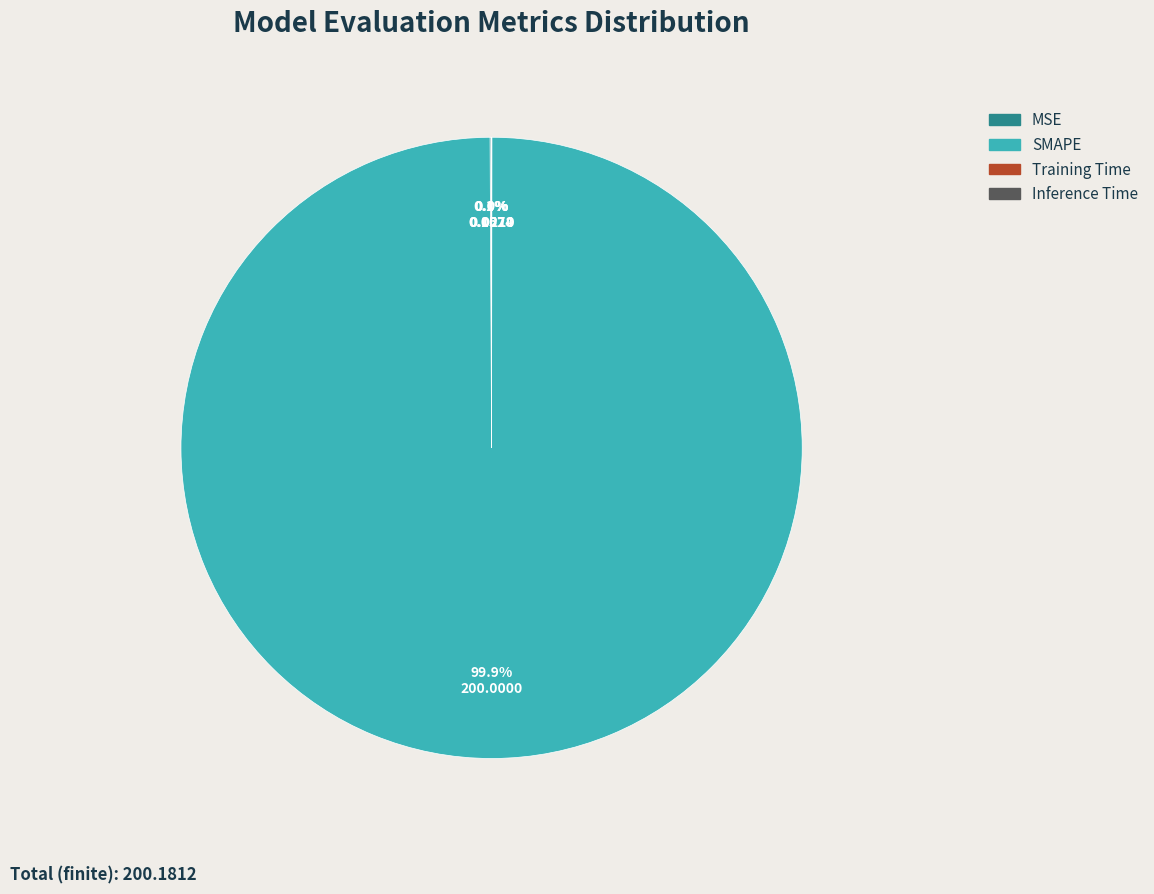

What portion of the pie excludes SMAPE?

0.1%